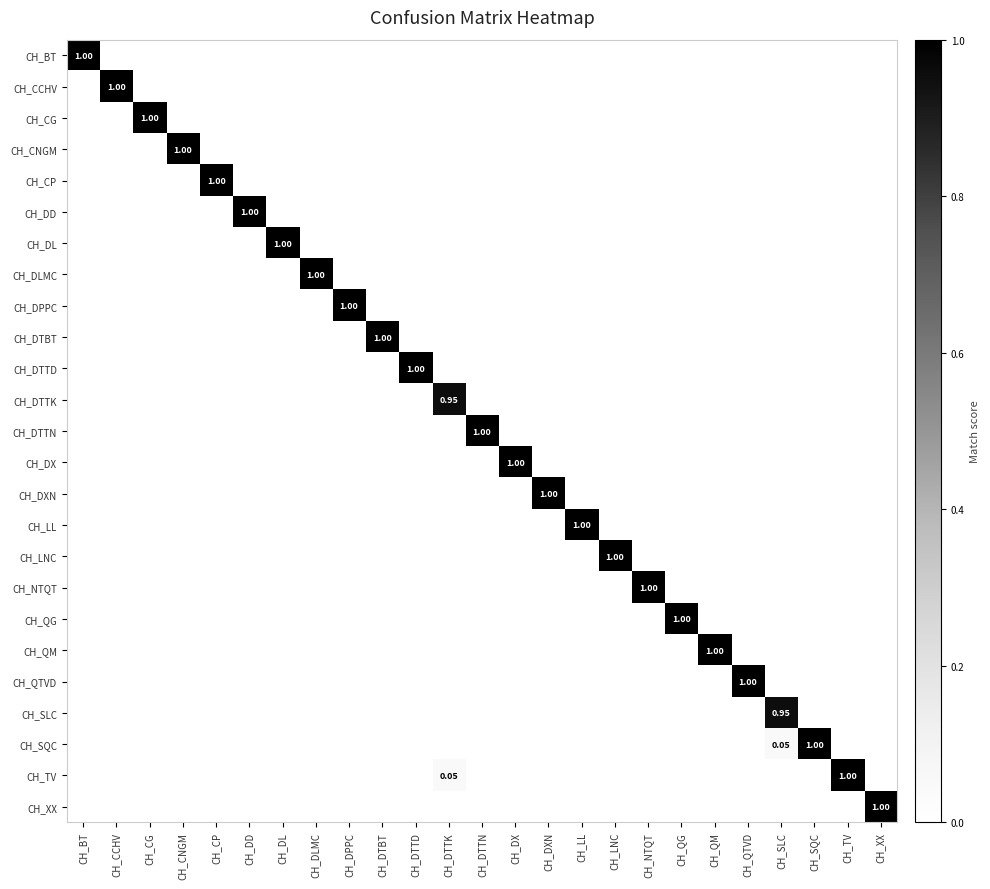

Is it true that CH_QG equals -0.7 at CH_DLMC?

False